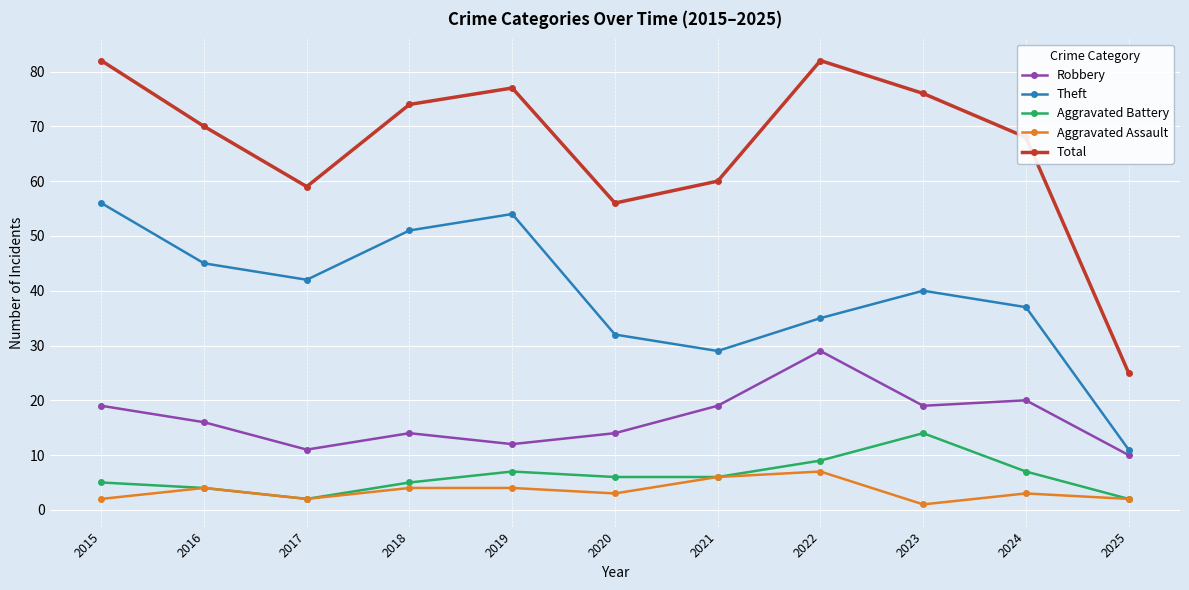

What are all the series names shown in the legend?

Robbery, Theft, Aggravated Battery, Aggravated Assault, Total